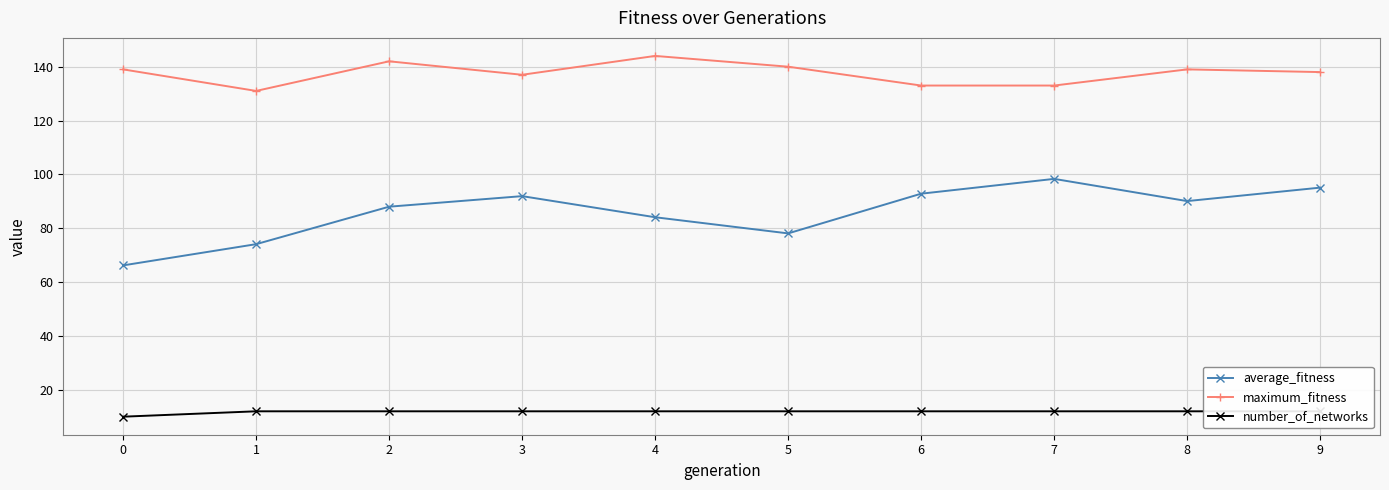

What is the sum of all maximum_fitness values?

1376.0